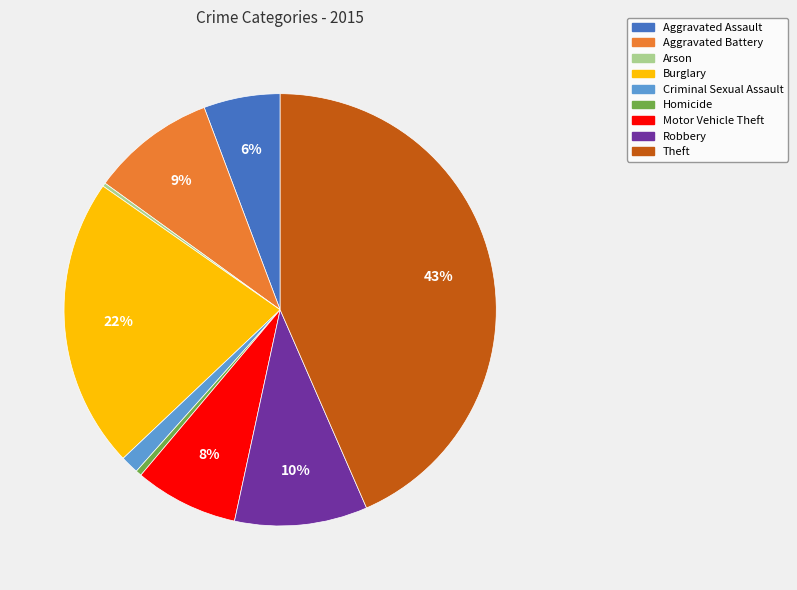

What is the largest slice in the pie chart?

Theft